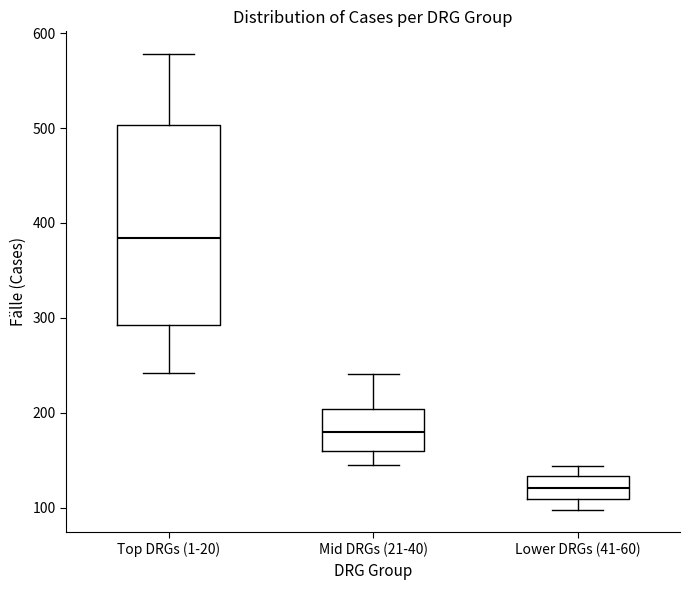

Reading left to right, read every box against the y-axis: the position of its median line, the range the box covers, and the ends of its whiskers. The values are not printed on the chart, so give them approximately, as read against the axis.

Top DRGs (1-20): median 380, box 290 to 500, whiskers 240 to 580
Mid DRGs (21-40): median 180, box 160 to 200, whiskers 150 to 240
Lower DRGs (41-60): median 120, box 110 to 130, whiskers 100 to 140